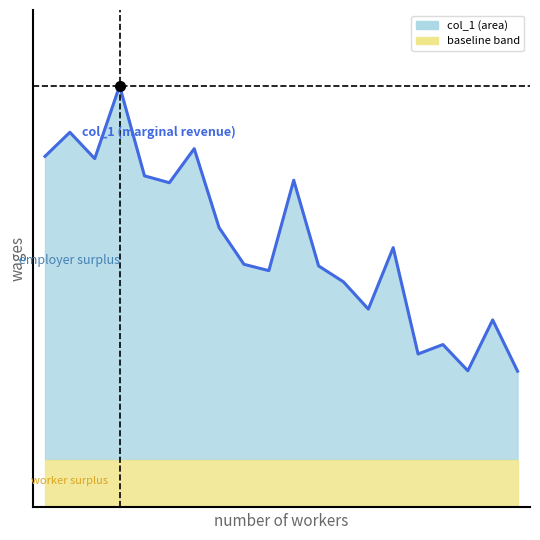

What is the value of the 18th point from the left?

0.4